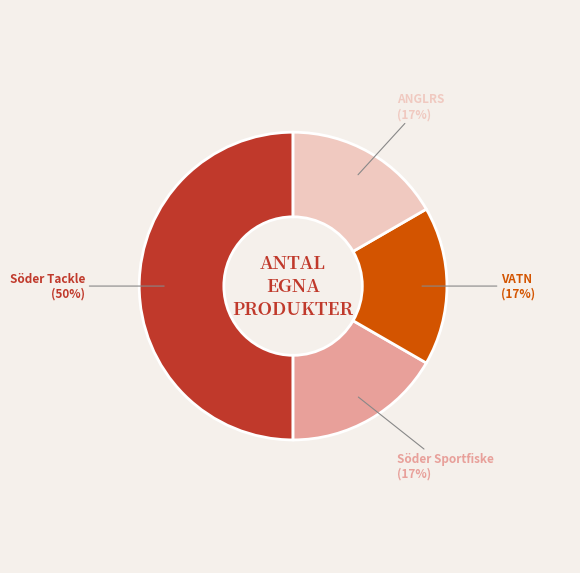

To the nearest percent, what is the difference between the largest and smallest slice percentages?

33%